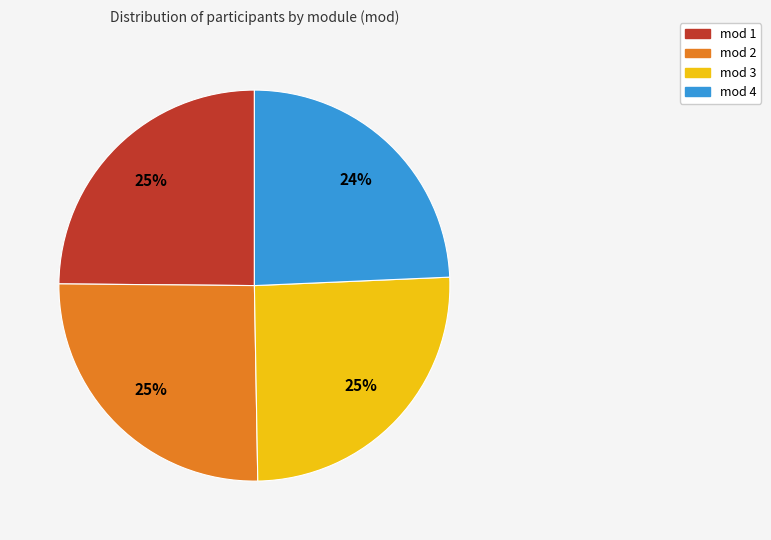

To the nearest percent, what percentage of the pie is mod 3?

25%